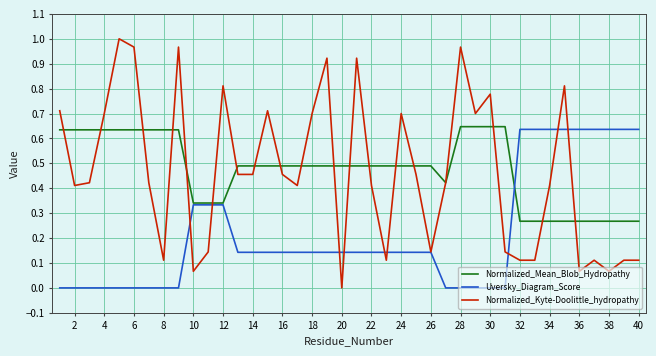

Does the chart display data point markers on the line(s)?

No